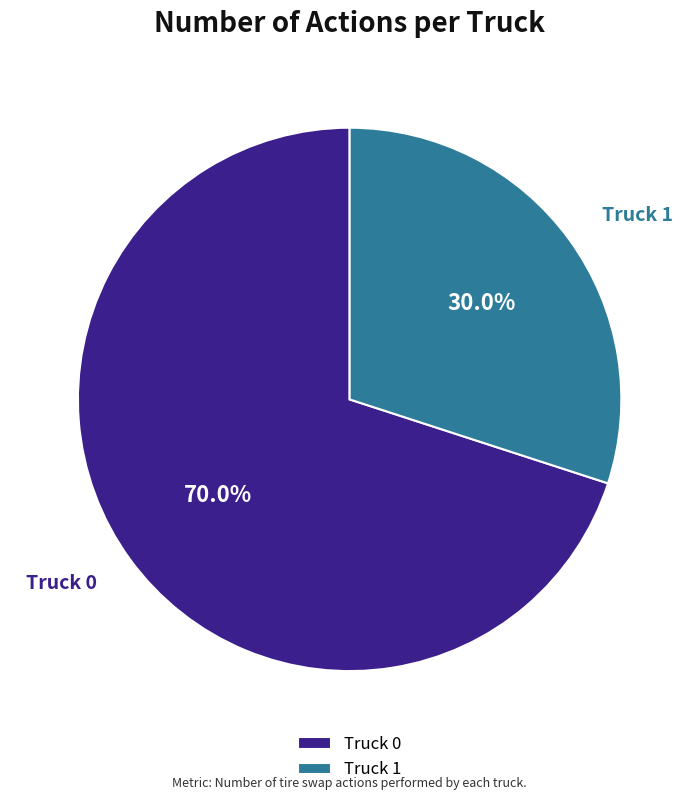

Which category has the smallest portion of the pie?

Truck 1